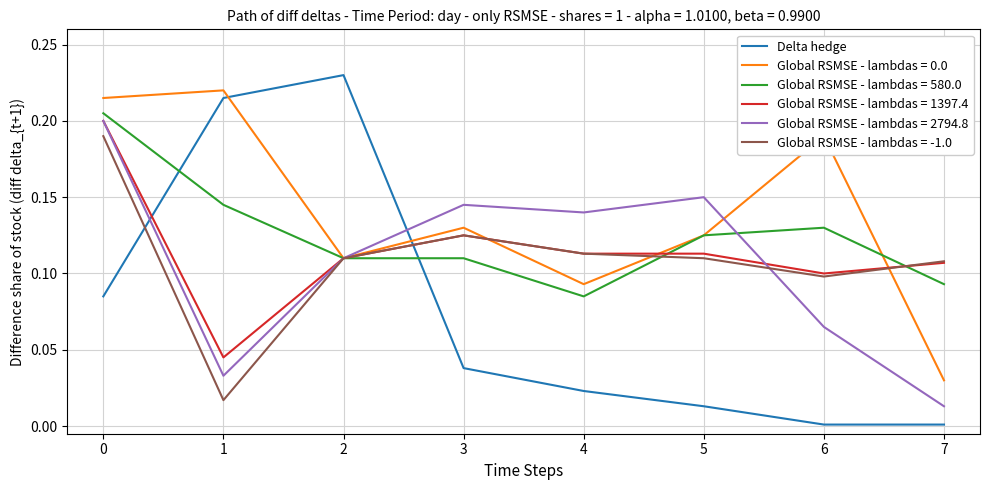

The Global RSMSE - lambdas = -1.0 series shows 0.0 at 7. True or false?

False